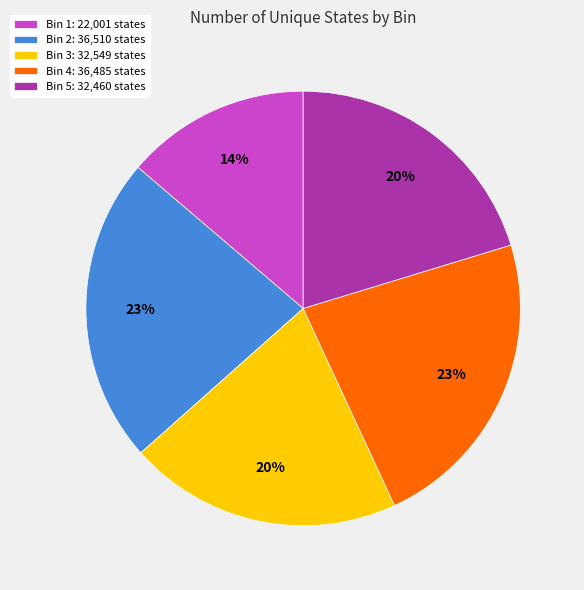

What percentage is the Bin 5 slice, to the nearest percent?

20%